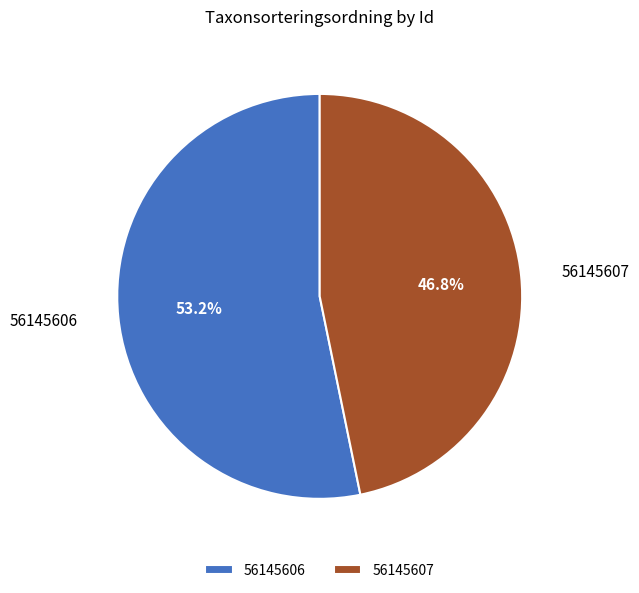

To the nearest percent, what is the difference between the largest and smallest slice percentages?

6%